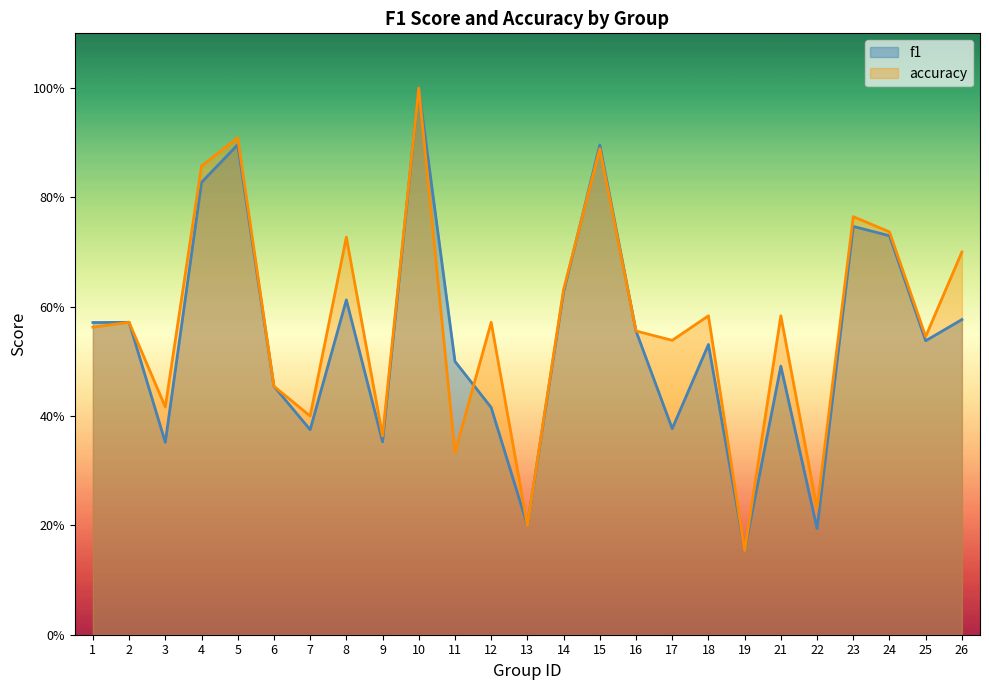

What is the total value across all series at 21?

1.1